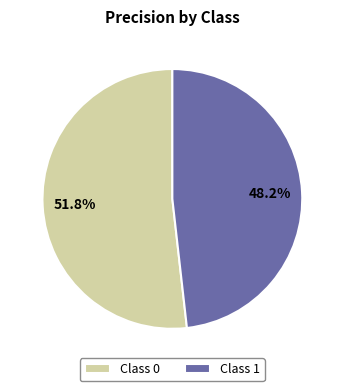

Rank the categories by value from highest to lowest.

Class 0, Class 1